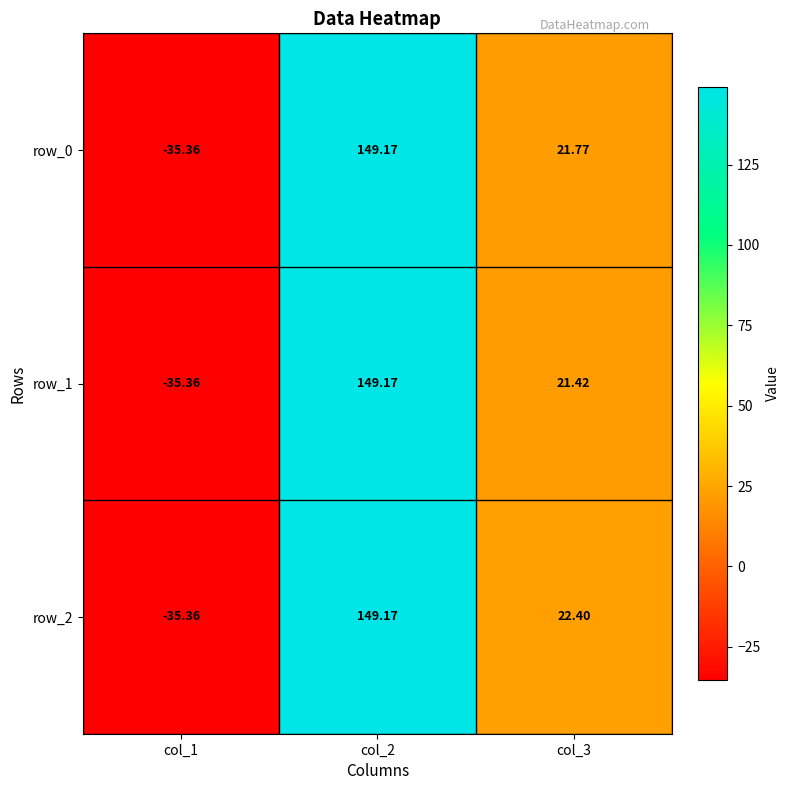

At which category does the chart reach its minimum across all series?

col_1